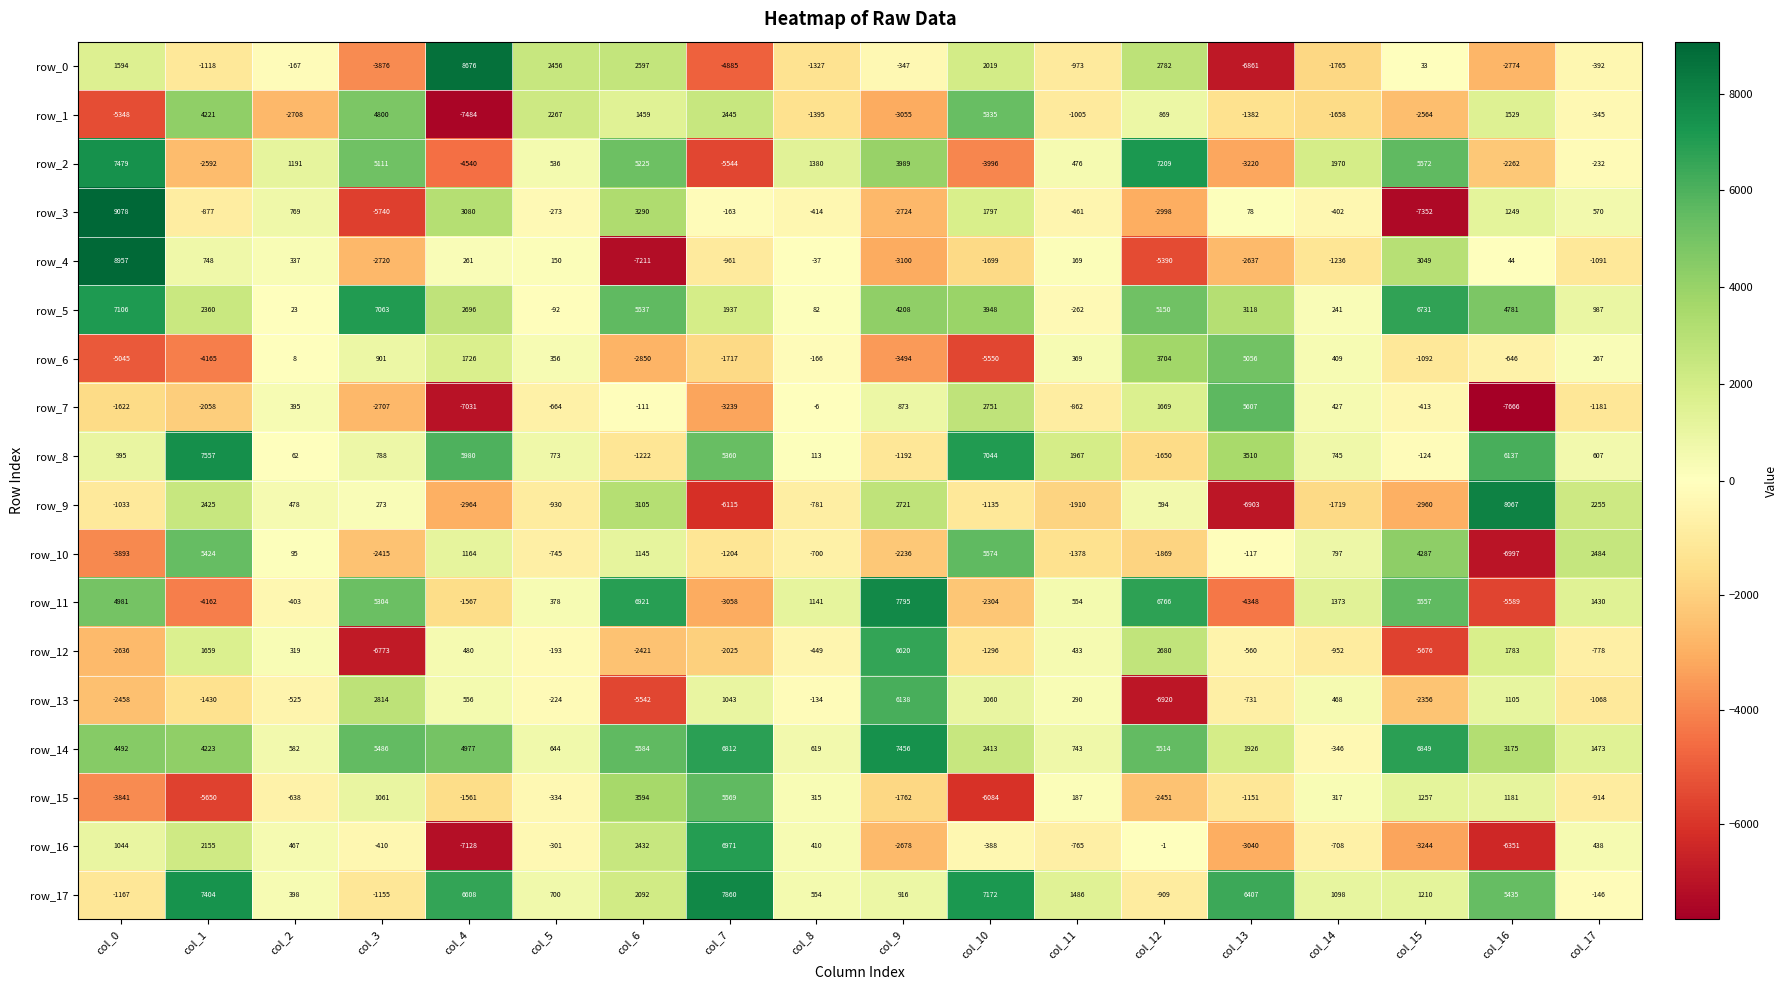

Which series has the largest range (max minus min)?

row_3